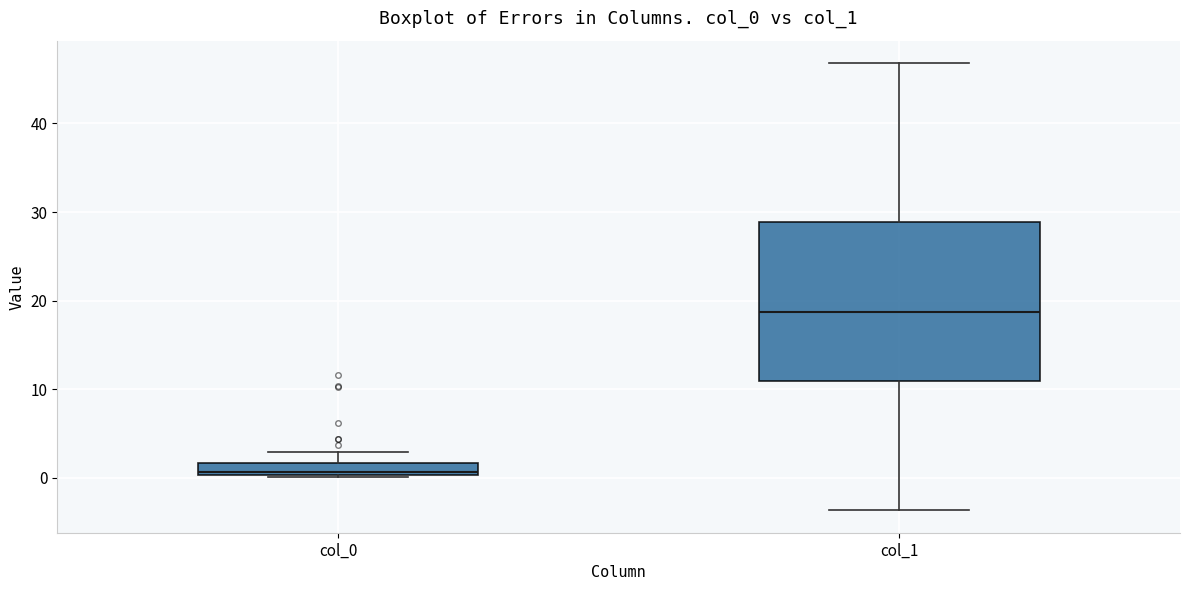

Where does the median line of the box for col_1 sit on the y-axis? The values are not printed on the chart, so give them approximately, as read against the axis.

19